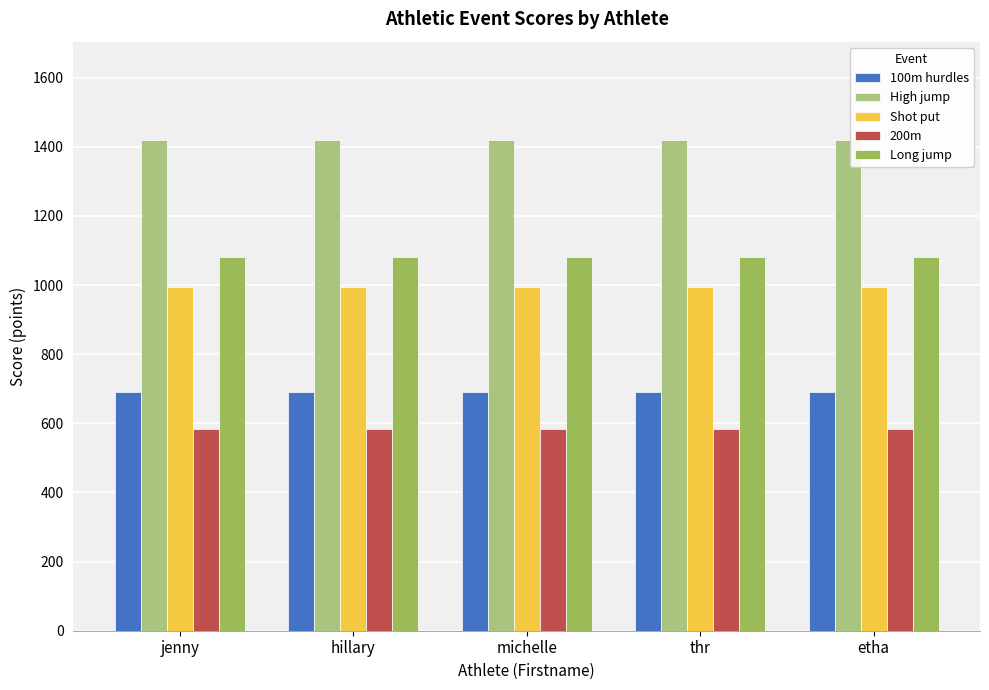

What is the spread (max minus min) of values at jenny?

836